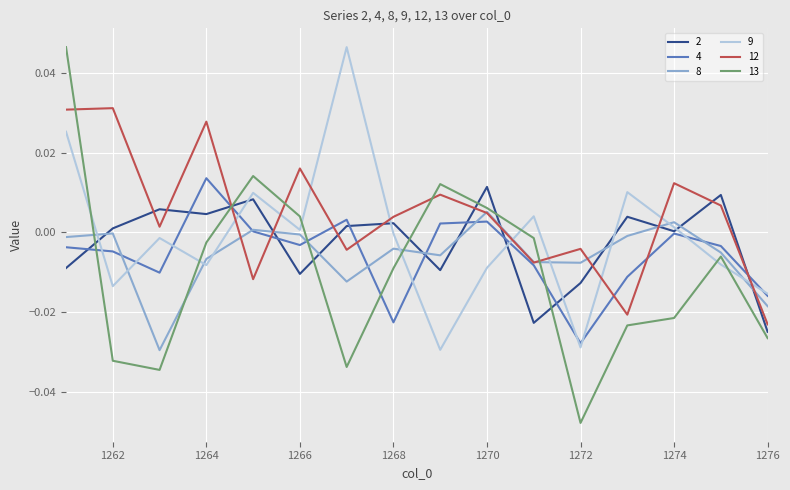

What are all the series names shown in the legend?

2, 4, 8, 9, 12, 13